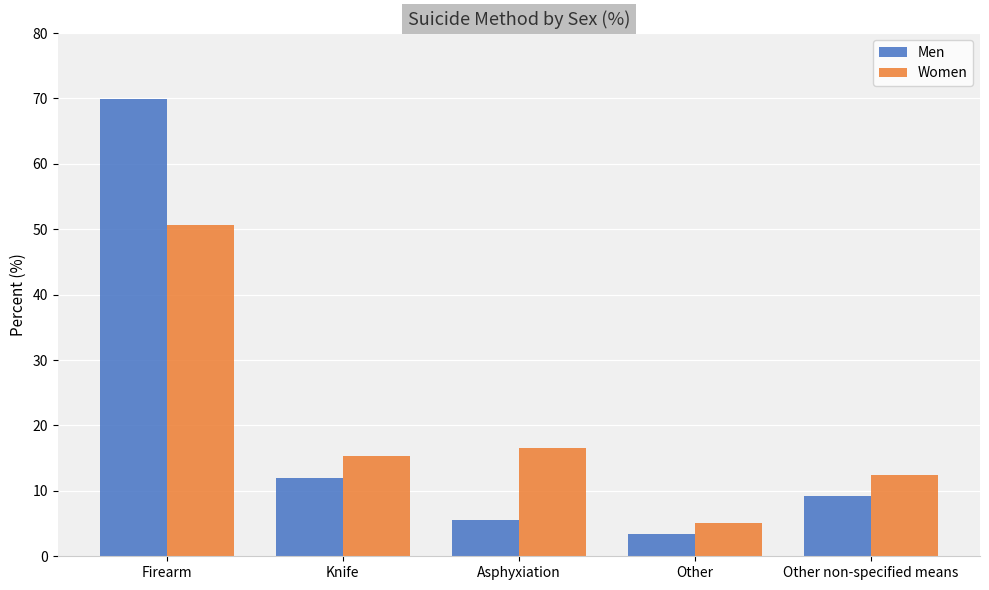

What is the sum of all Women values?

100.0